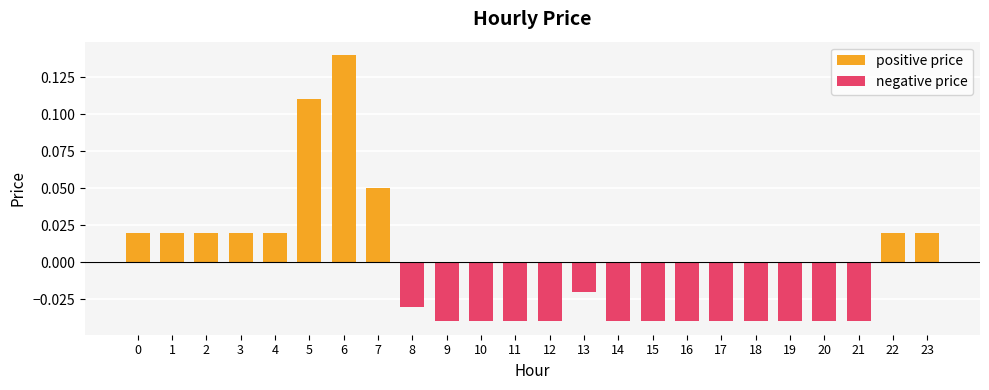

Which category has the highest value across all series?

6